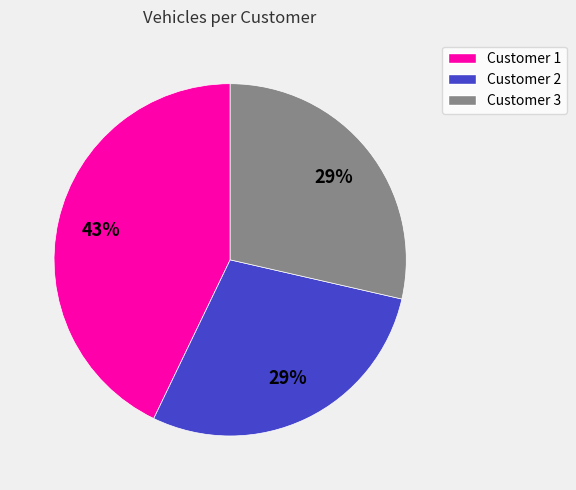

To the nearest percent, what is the difference between the Customer 1 and Customer 3 slice percentages?

14%